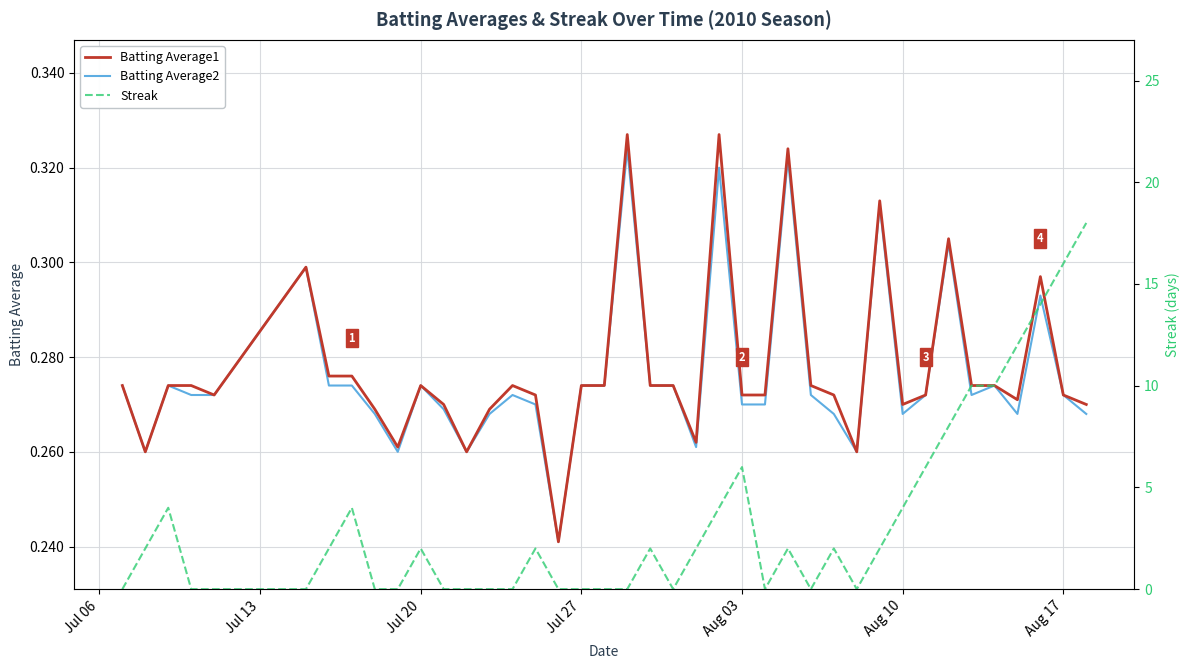

Is it true that Batting Average1 equals 0.4 at 20?

False